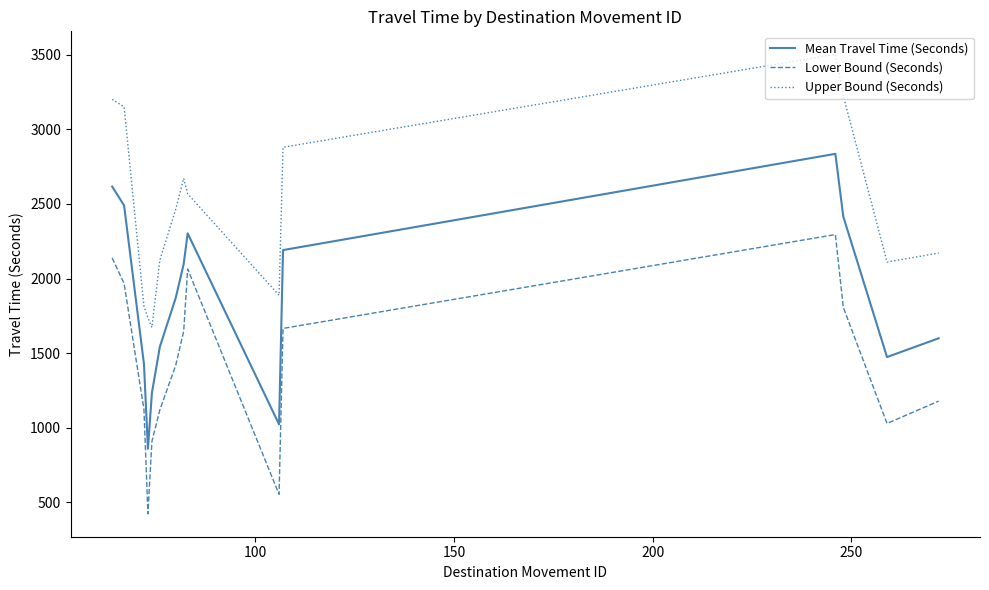

True or false: Upper Bound (Seconds) and Mean Travel Time (Seconds) cross at least once.

False